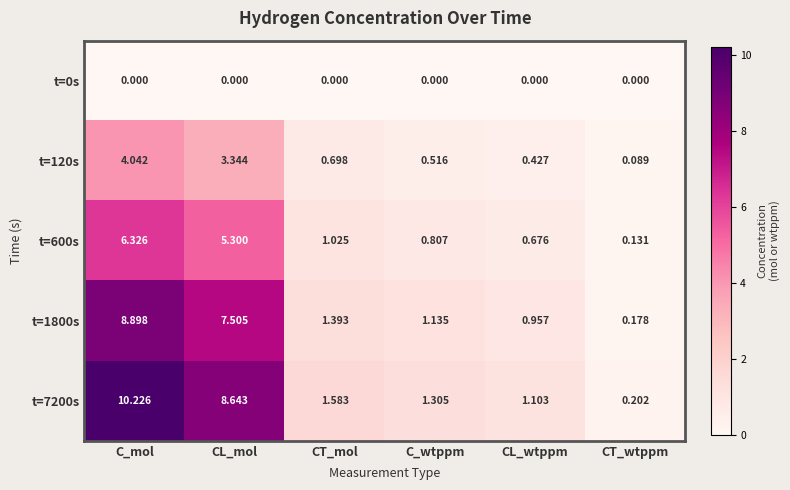

At which label does t=600s first exceed 1?

C_mol